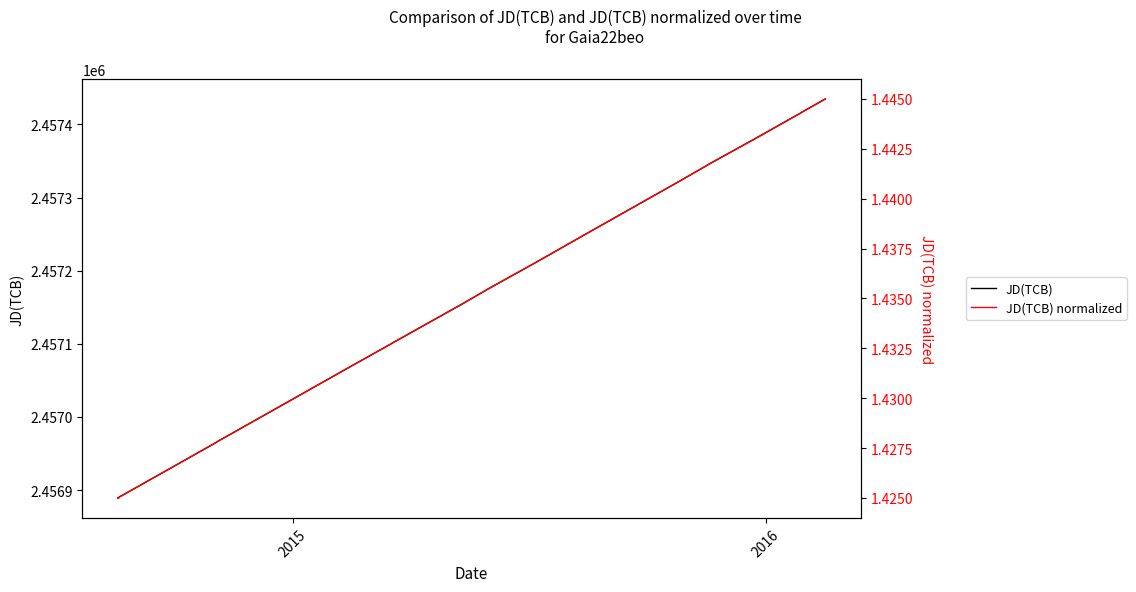

Is the value of JD(TCB) normalized at 33 greater than the value of JD(TCB) at 4?

No